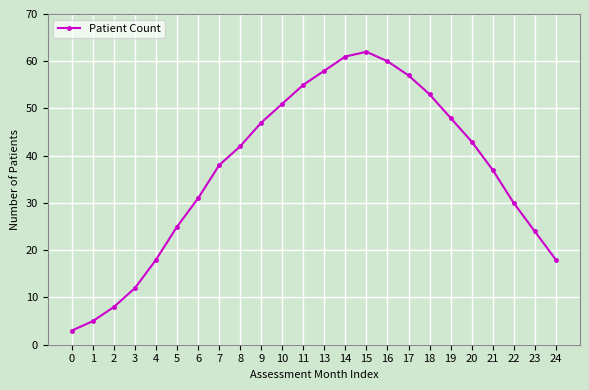

True or false: there are more than 2 points higher than both neighbors.

False